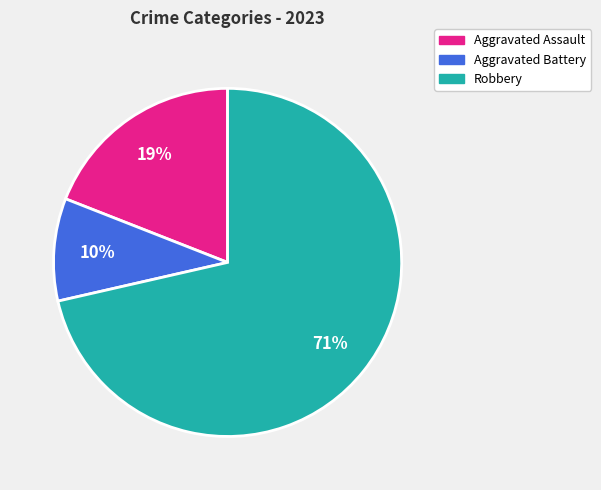

To the nearest percent, what percentage of the pie is Robbery?

71%